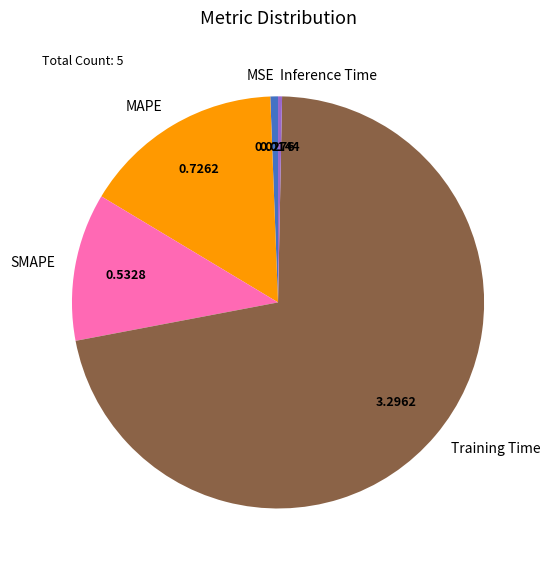

Which slice is the largest?

Training Time